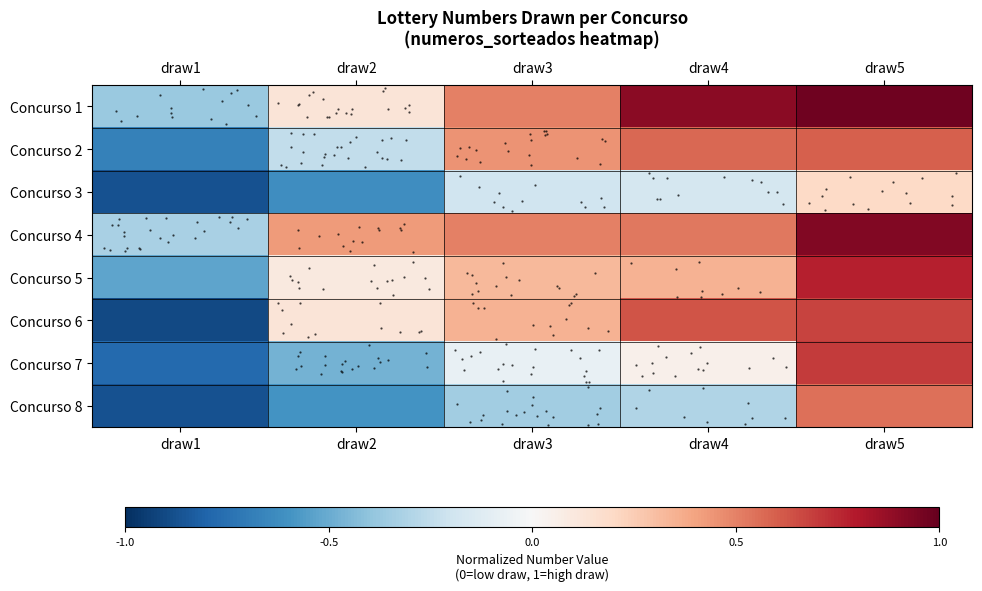

Which category has the lowest value in the Concurso 4 series?

draw1